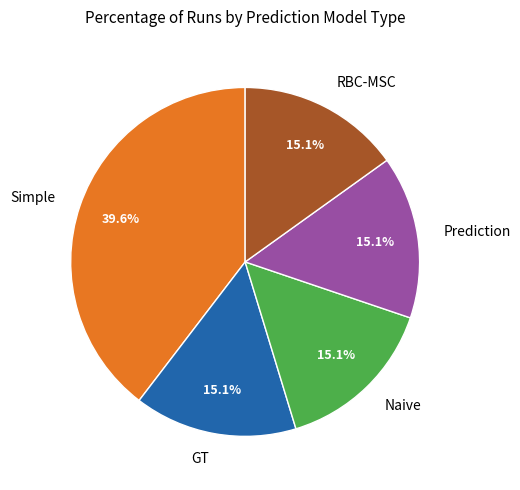

Which slice is the largest?

Simple